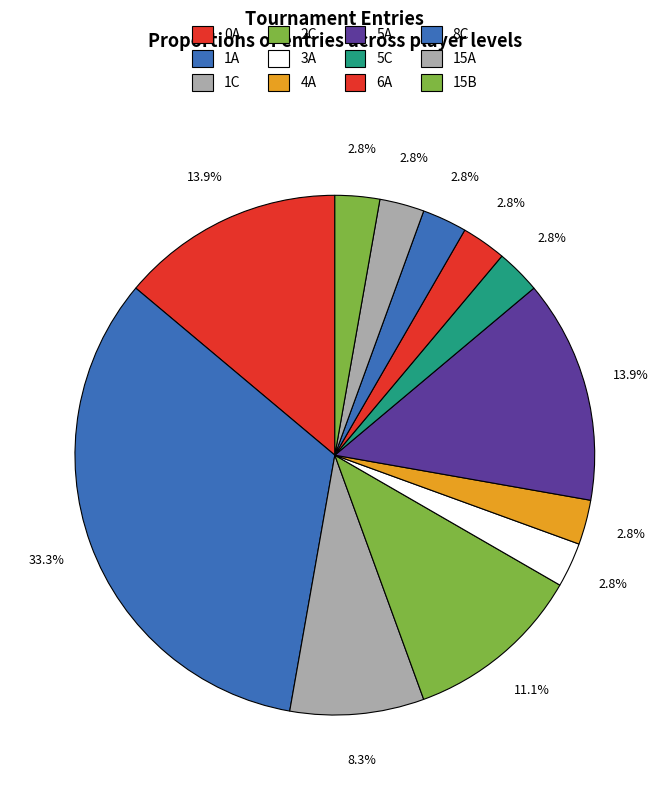

How many slices are in this pie chart?

12